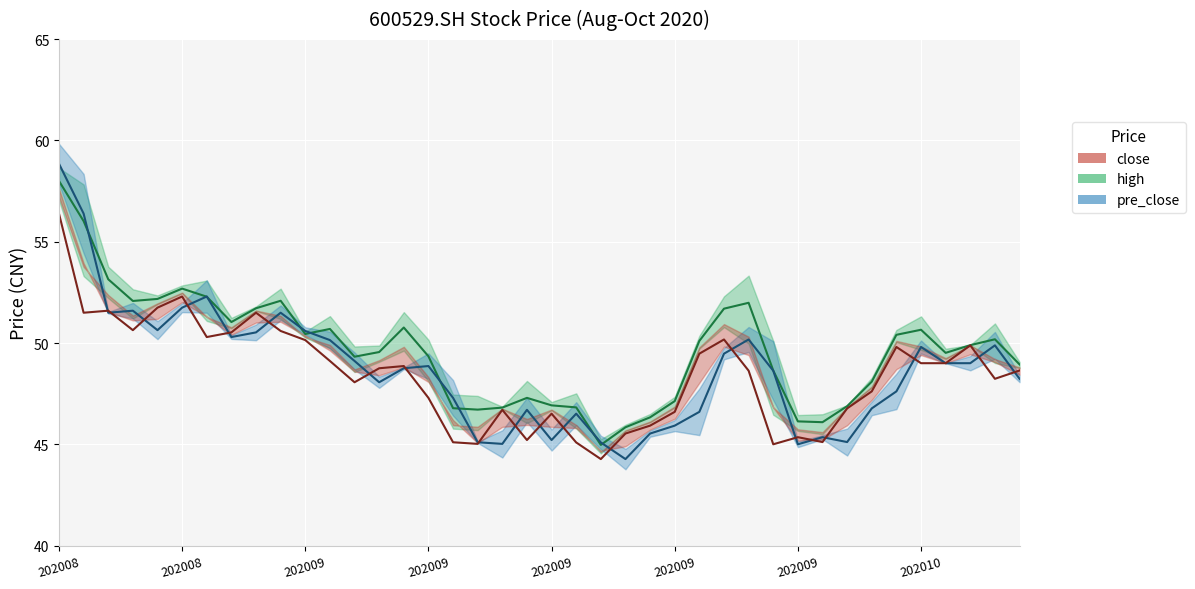

Is the value of high at 20201014 greater than the value of close at 20200928?

Yes